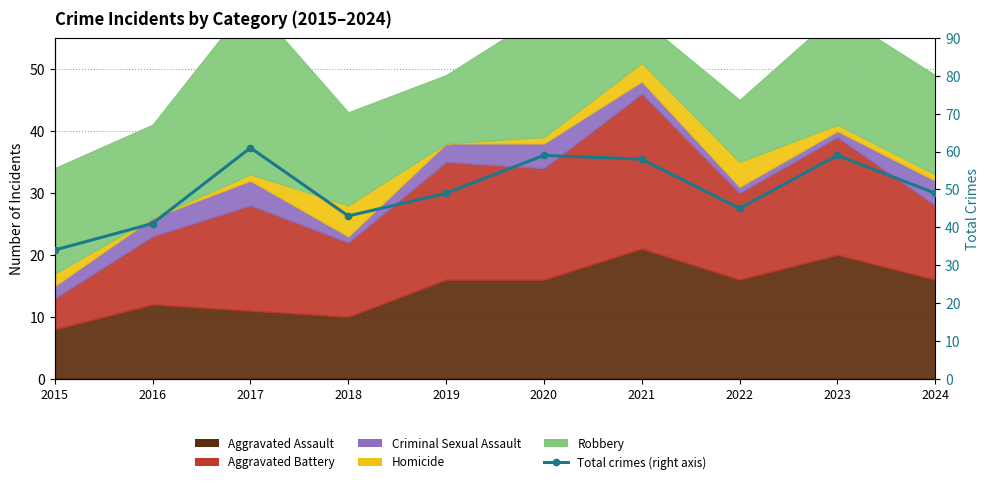

The value at 2022 is 75. True or false?

False